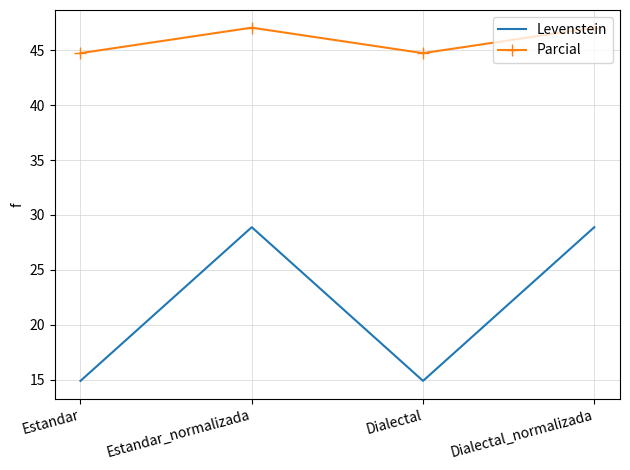

True or false: Parcial and Levenstein intersect in this chart.

False